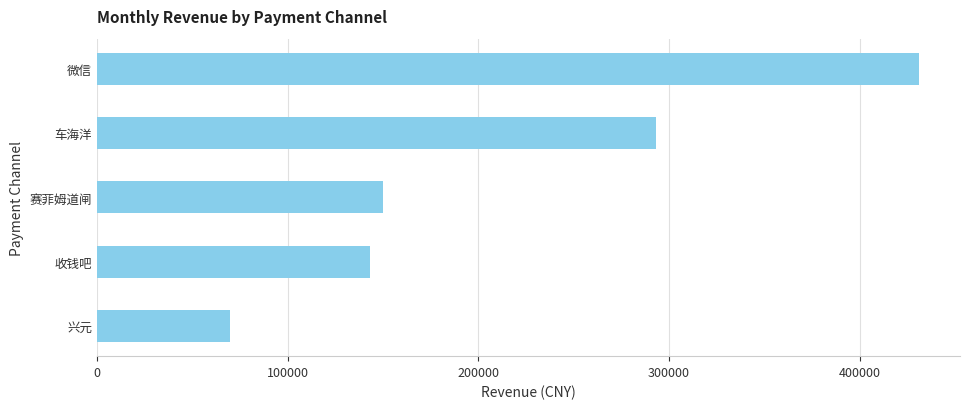

At which label is the value closest to 250445?

车海洋